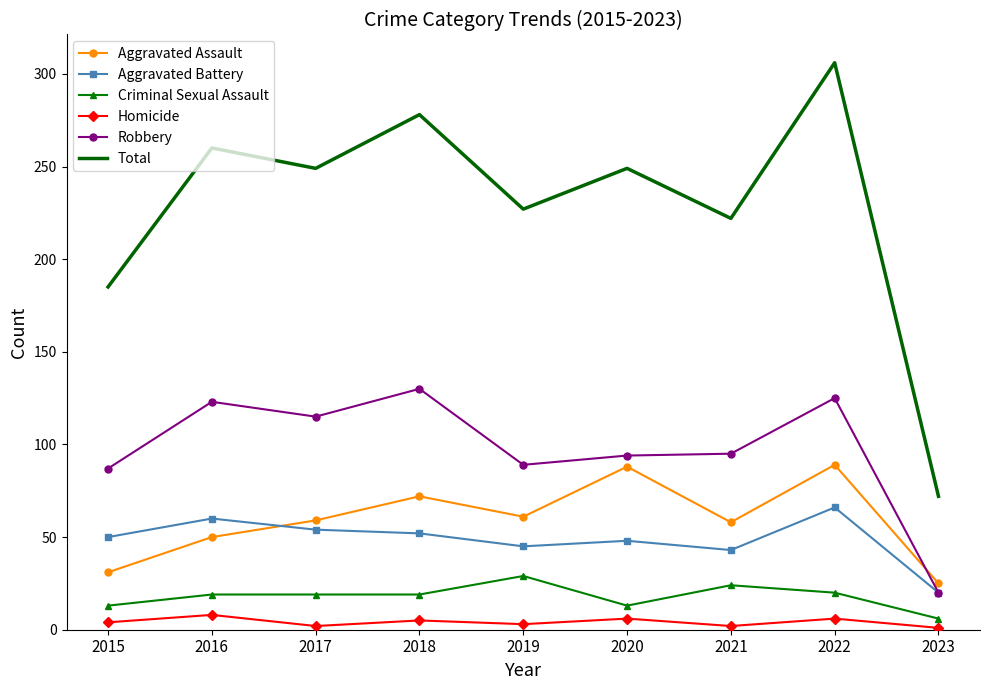

True or false: Total and Criminal Sexual Assault intersect in this chart.

False